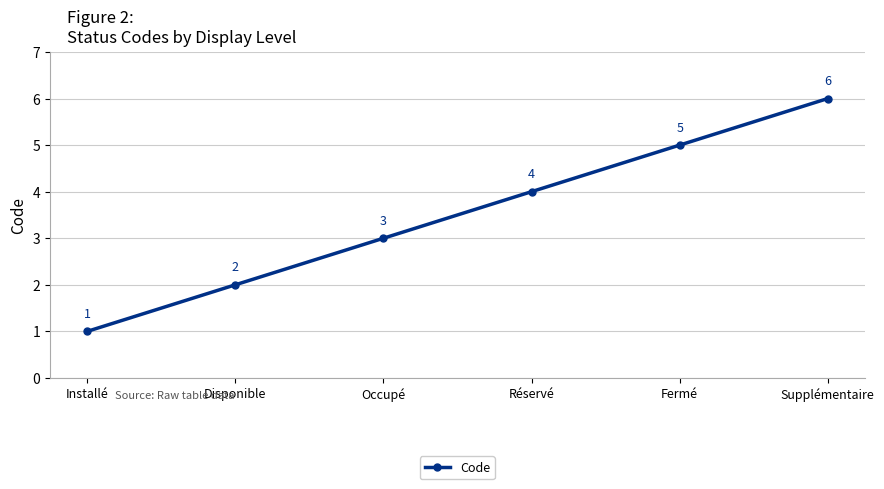

How many data points are less than 4?

3